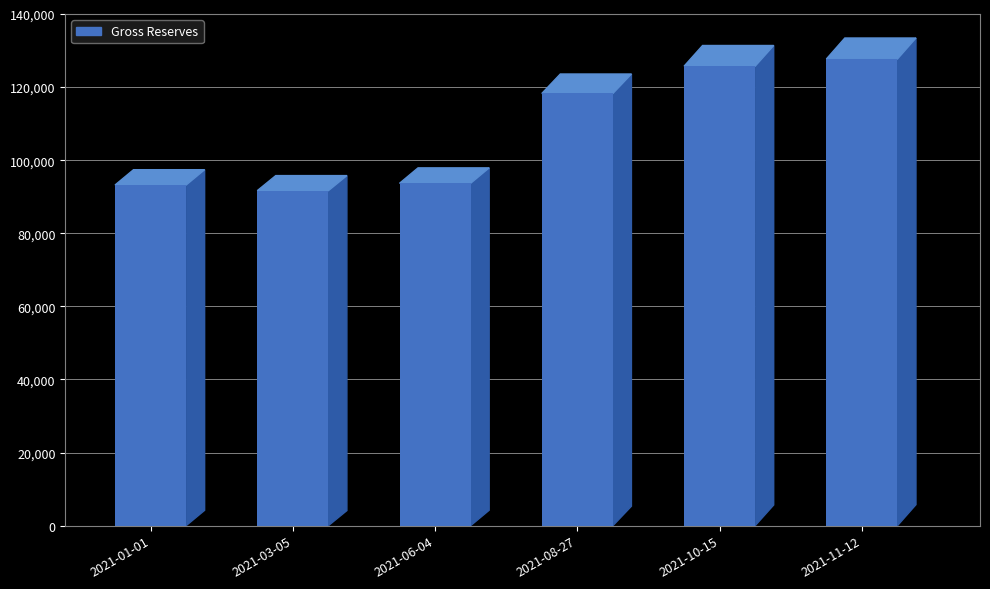

Which label corresponds to the smallest value in the chart?

2021-03-05